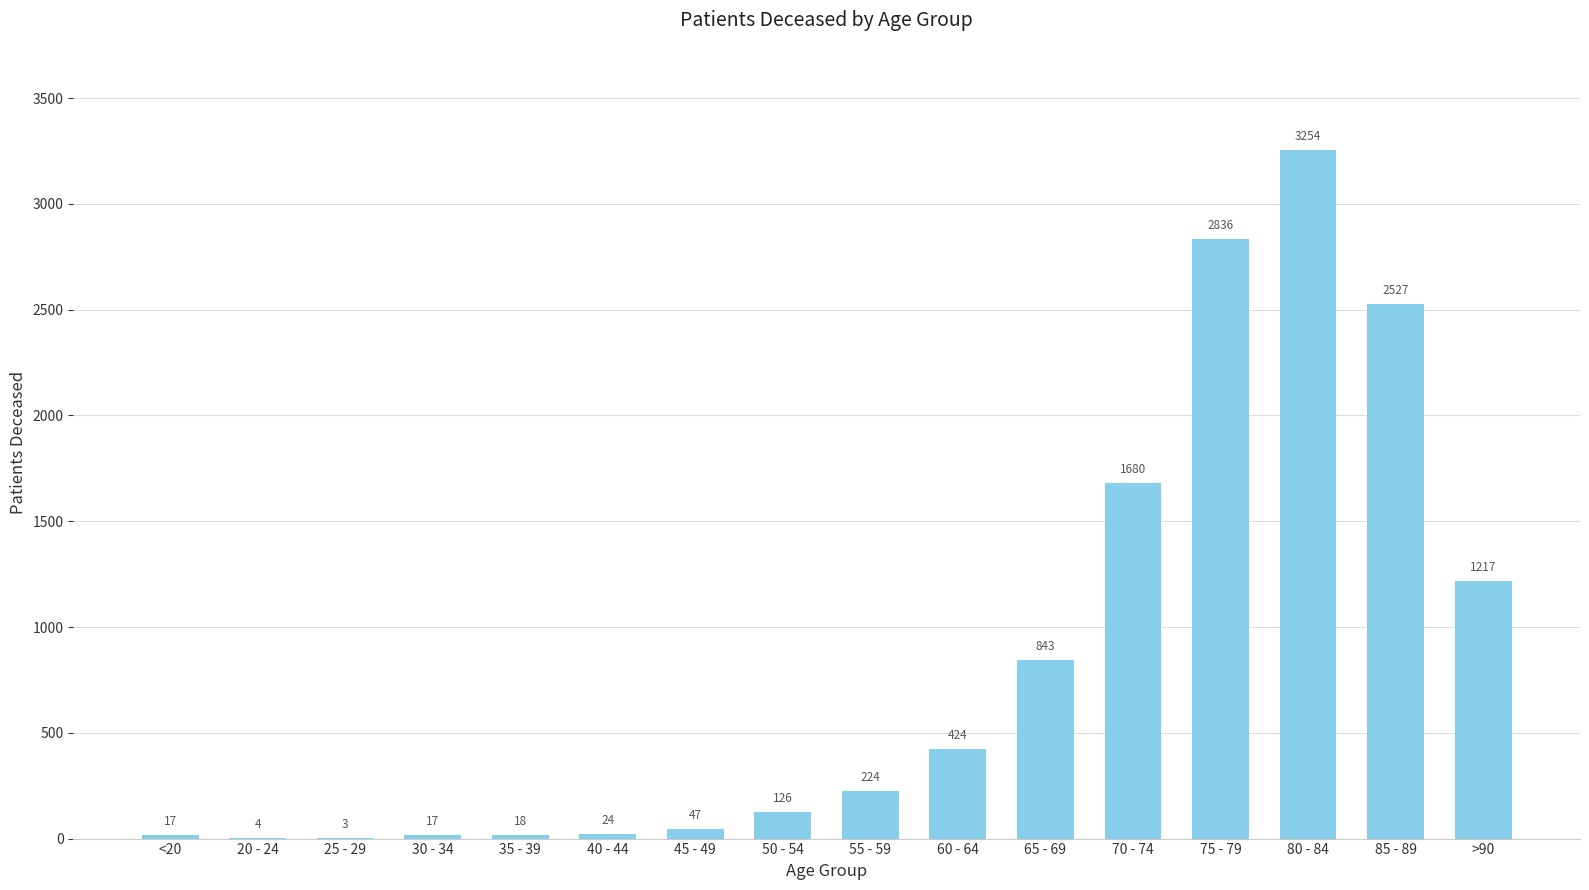

What is the change in value from 70 - 74 to 75 - 79?

+1156